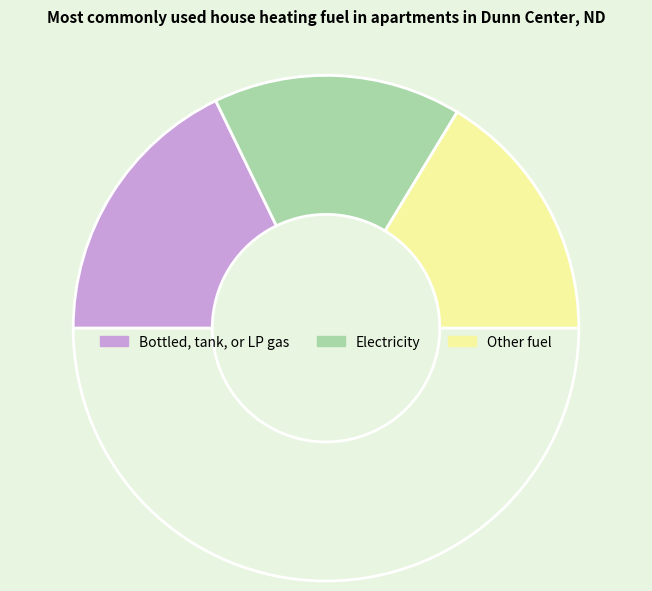

How many slices are in this pie chart?

4